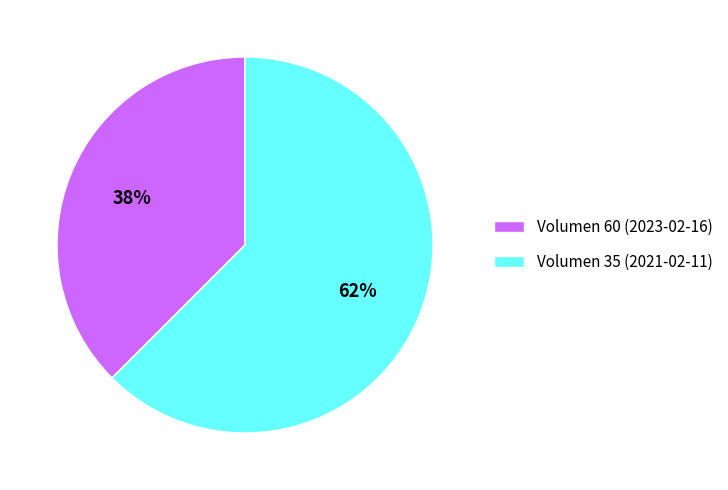

Which slice is the smallest?

Volumen 60 (2023-02-16)